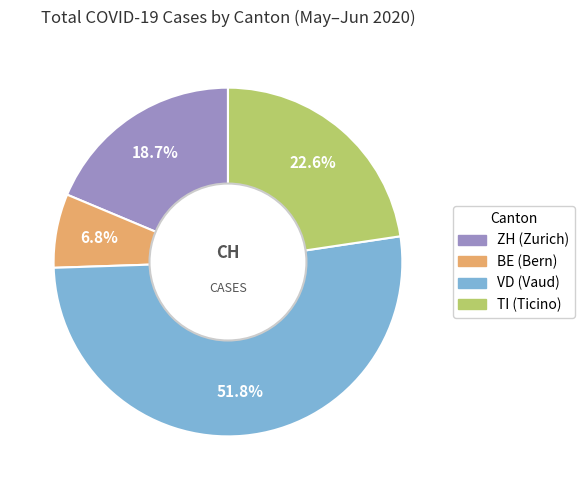

Is there any slice that represents more than half of the pie?

Yes